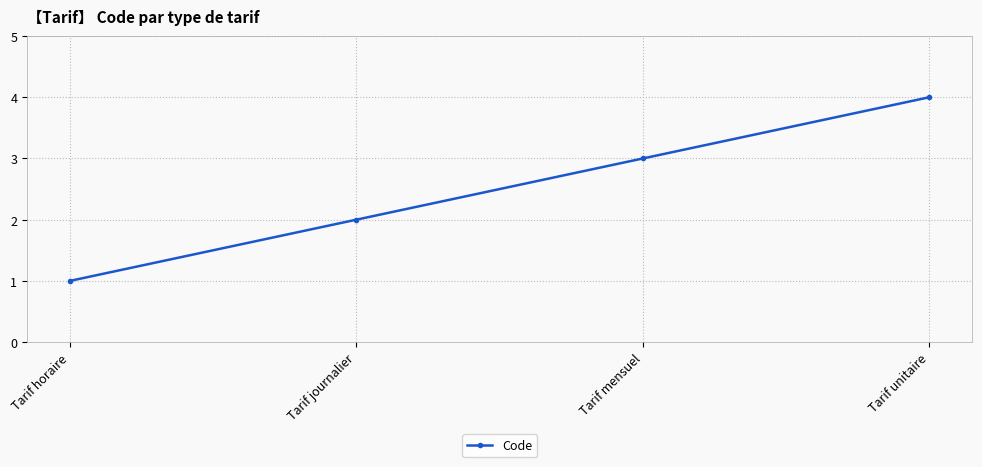

Read the value at Tarif mensuel.

3